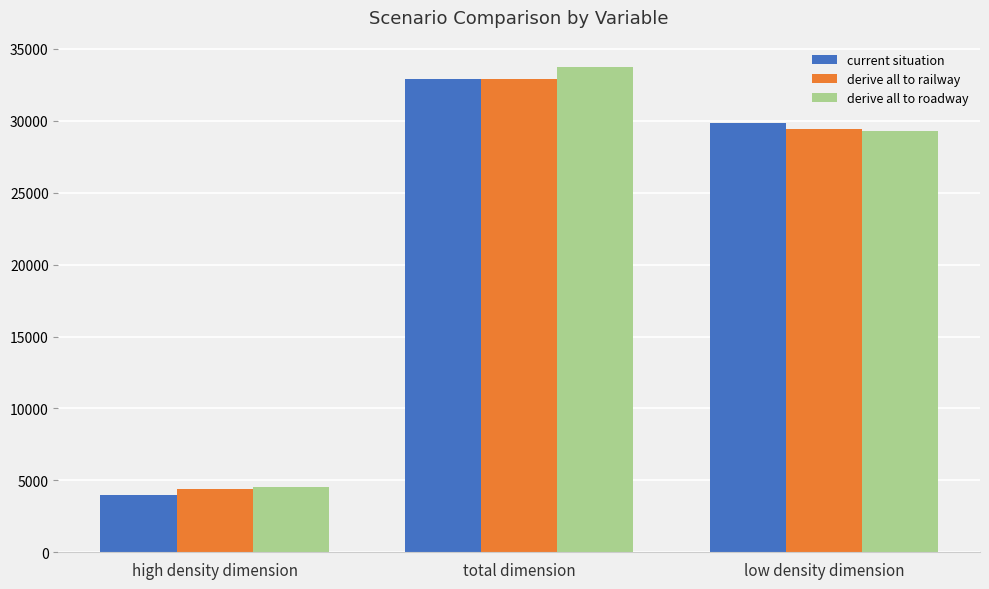

Is it true that derive all to railway equals 32932.8 at total dimension?

True